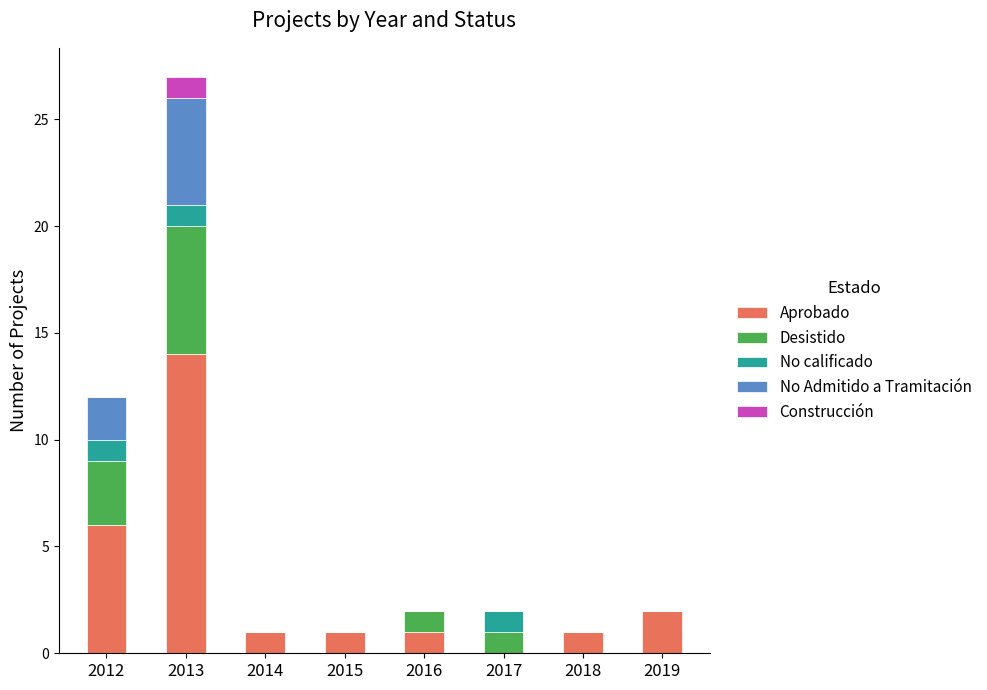

The Aprobado series shows 1 at 2015. True or false?

True